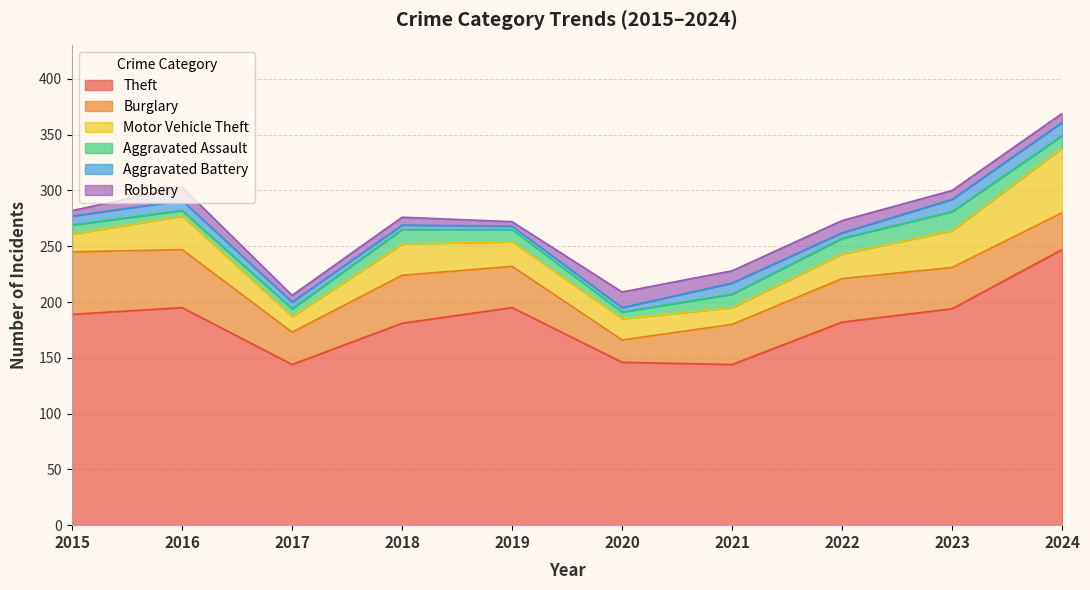

What is the sum of the Robbery values at 2019 and 2015?

9